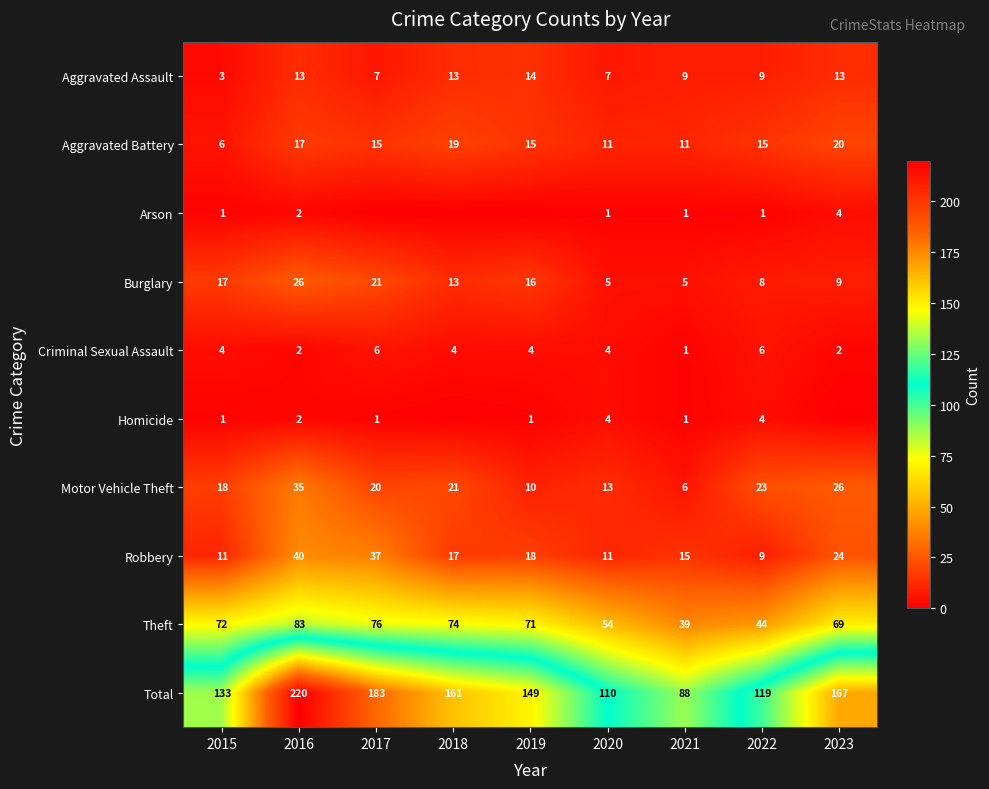

How many data points in Theft are less than 71?

4